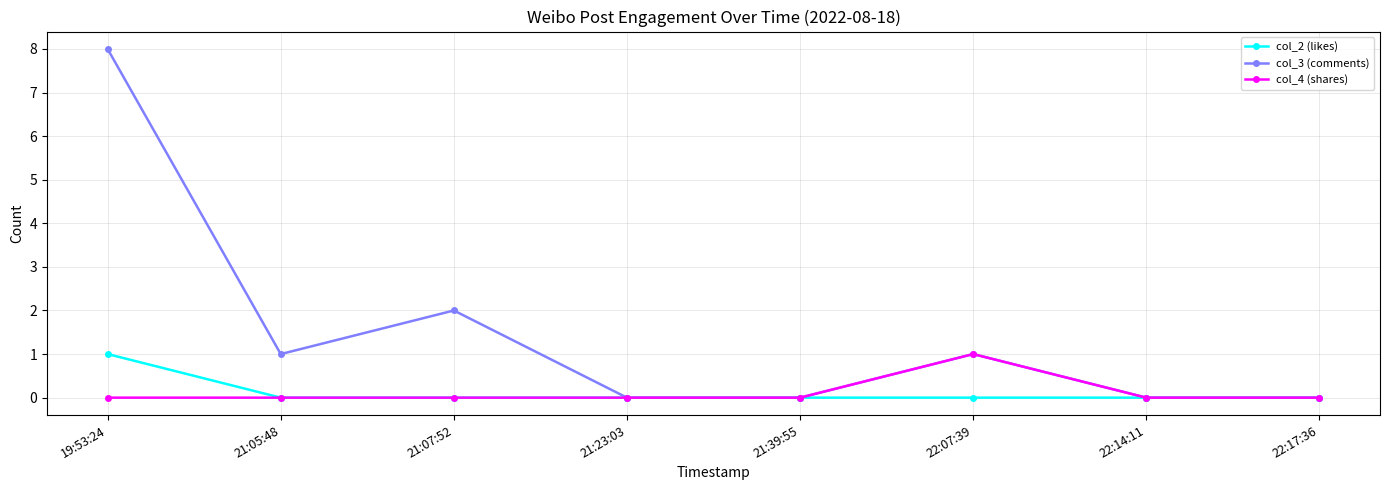

At which category is the sum across all series the highest?

19:53:24